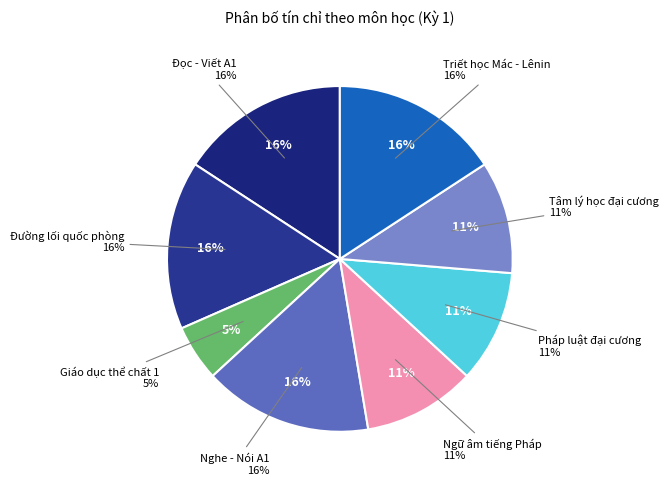

True or false: Giáo dục thể chất 1 accounts for 1% of the total.

False